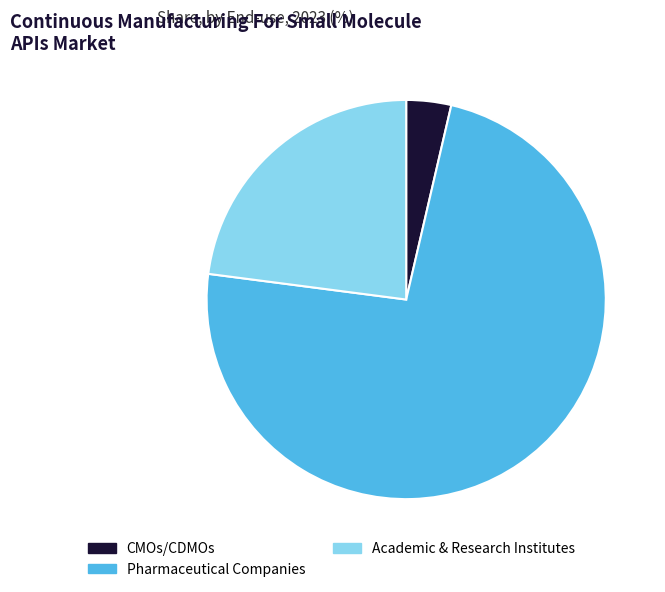

Does any single category account for the majority?

Yes